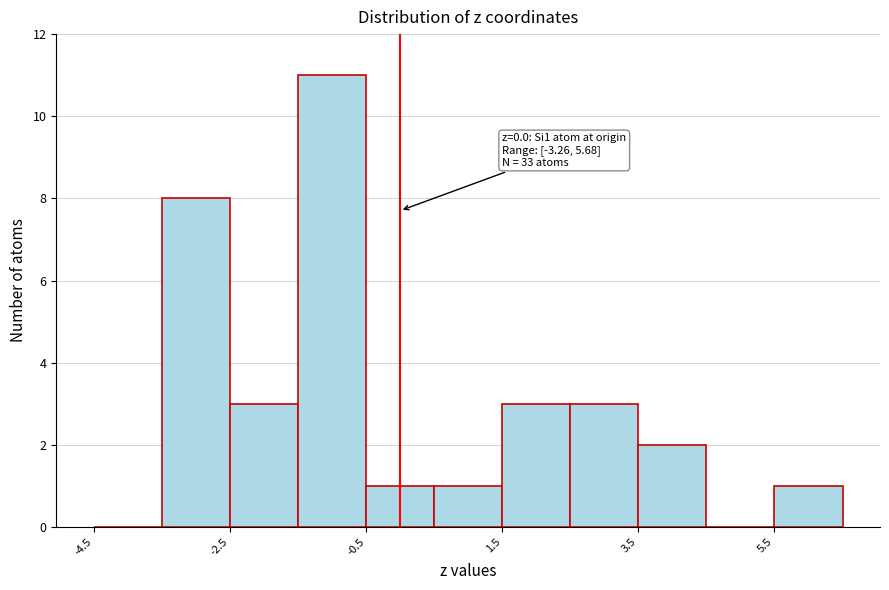

Which range on the x-axis has the tallest bar?

-1.5 to -0.5